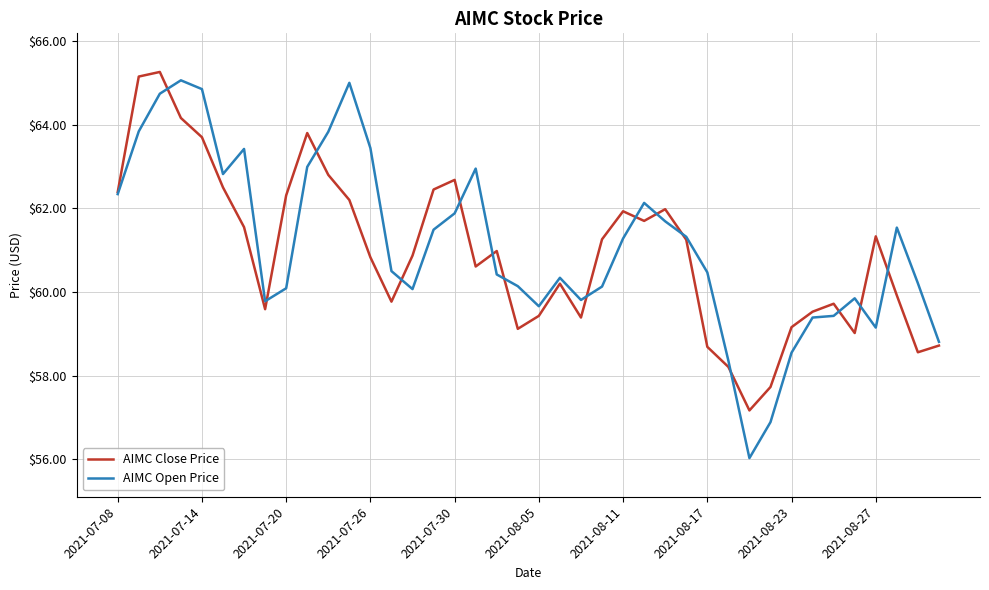

What is the minimum value shown in the chart?

56.0